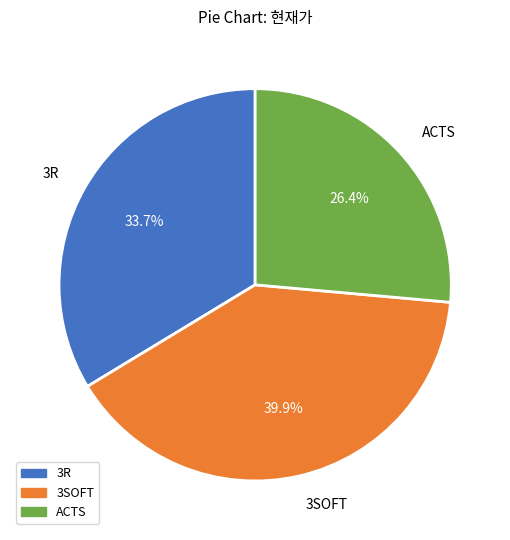

Does ACTS account for over 50% of the chart?

No